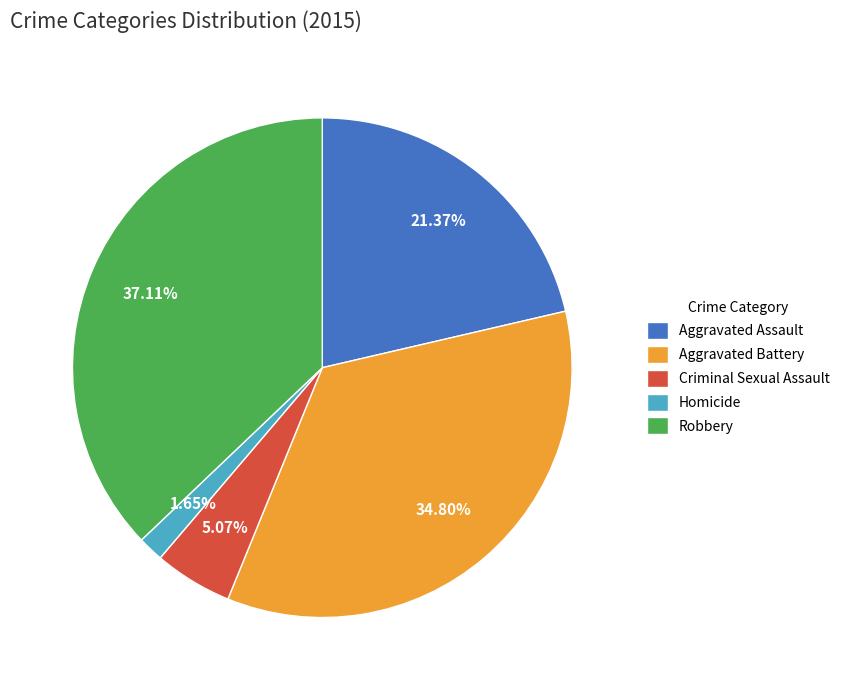

How many segments does this pie chart have?

5